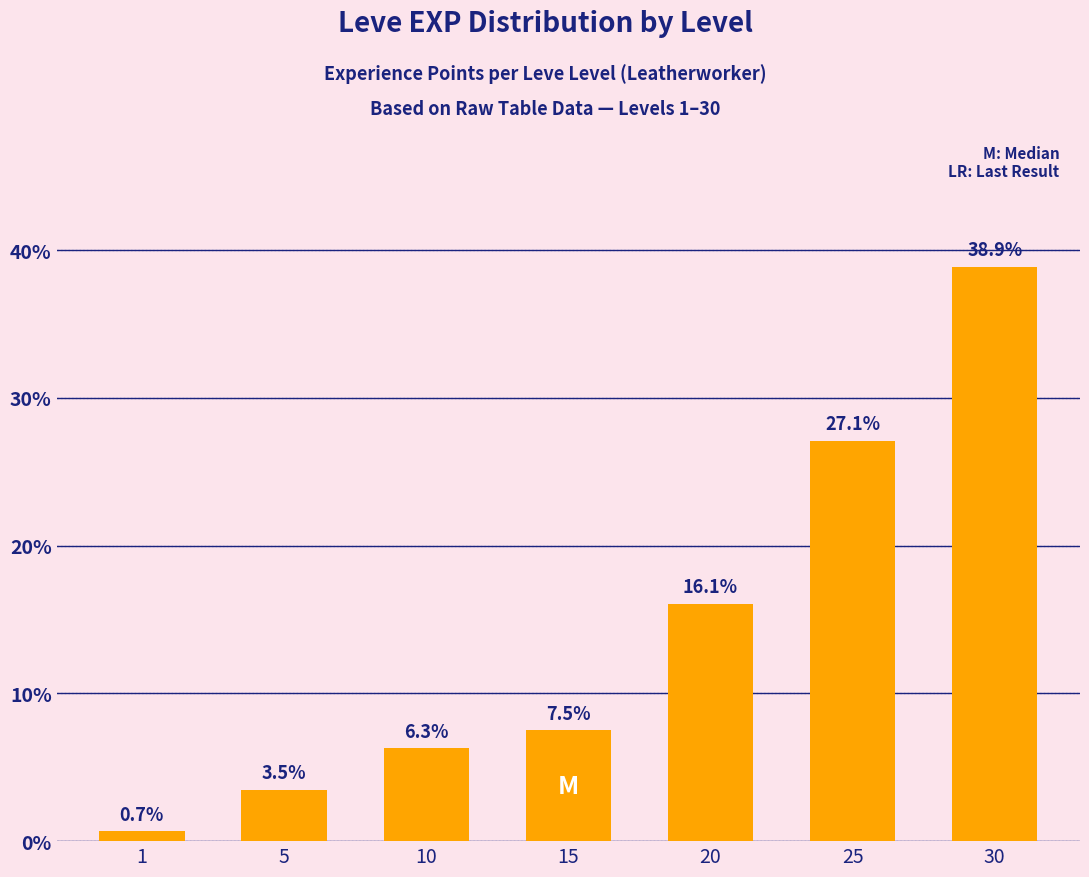

What is the change in value from 5 to 10?

+2.8